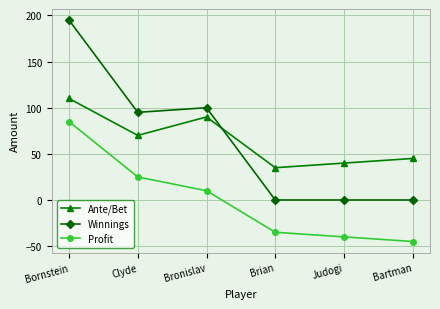

What is the difference between the second highest and minimum values in the Ante/Bet series?

55